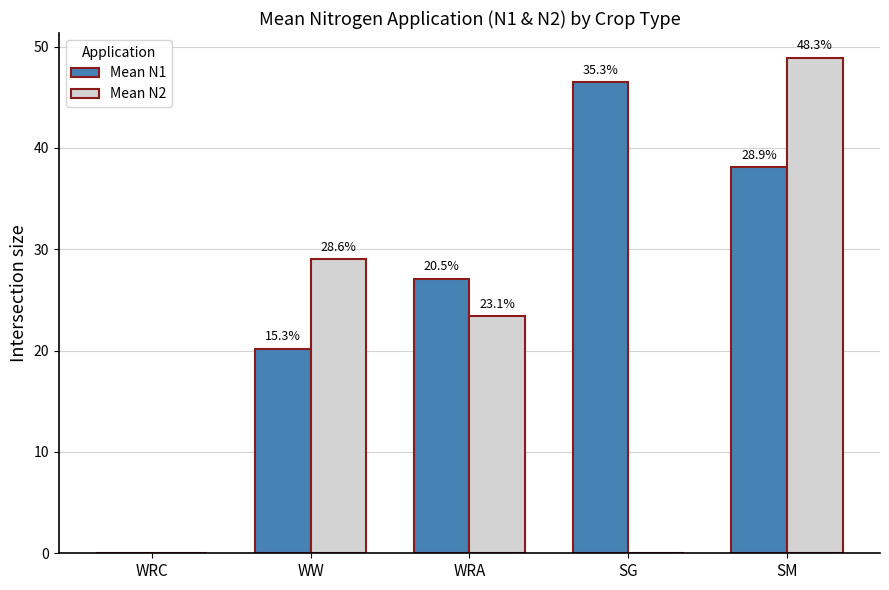

How many groups of bars are there?

5